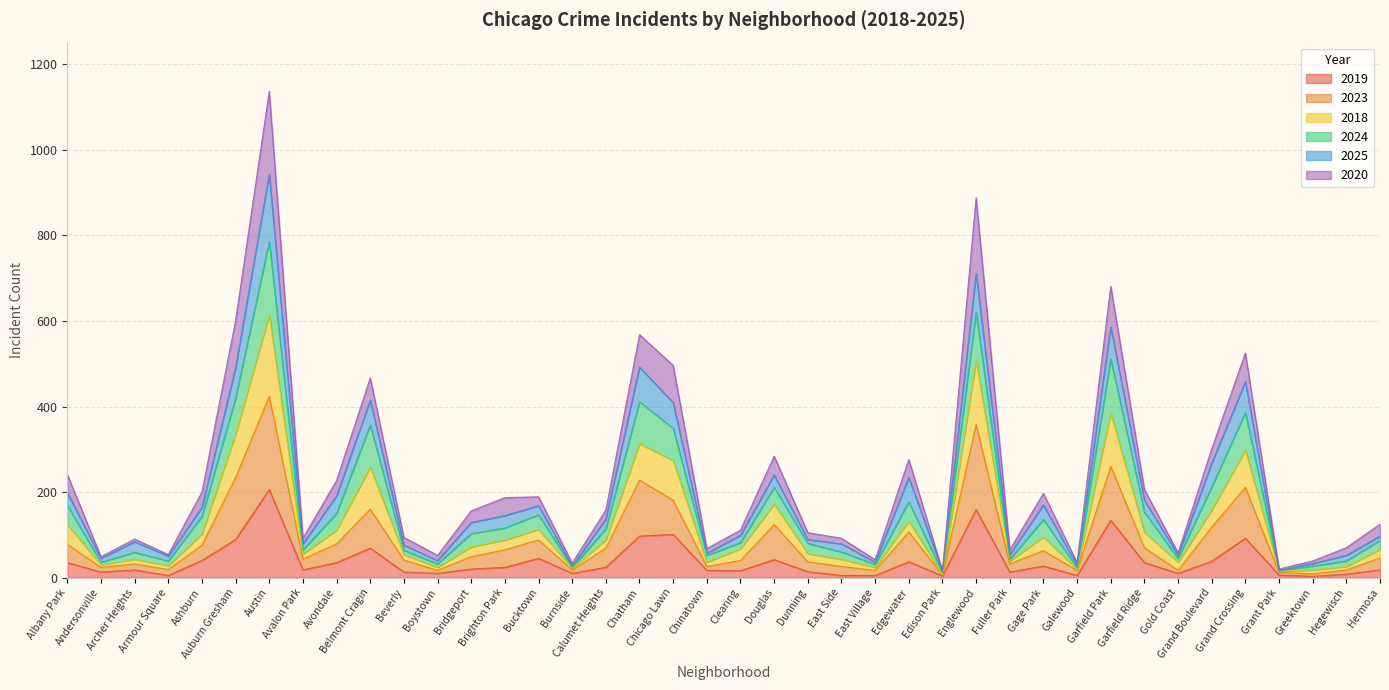

True or false: 2024 and 2019 cross at least once.

False